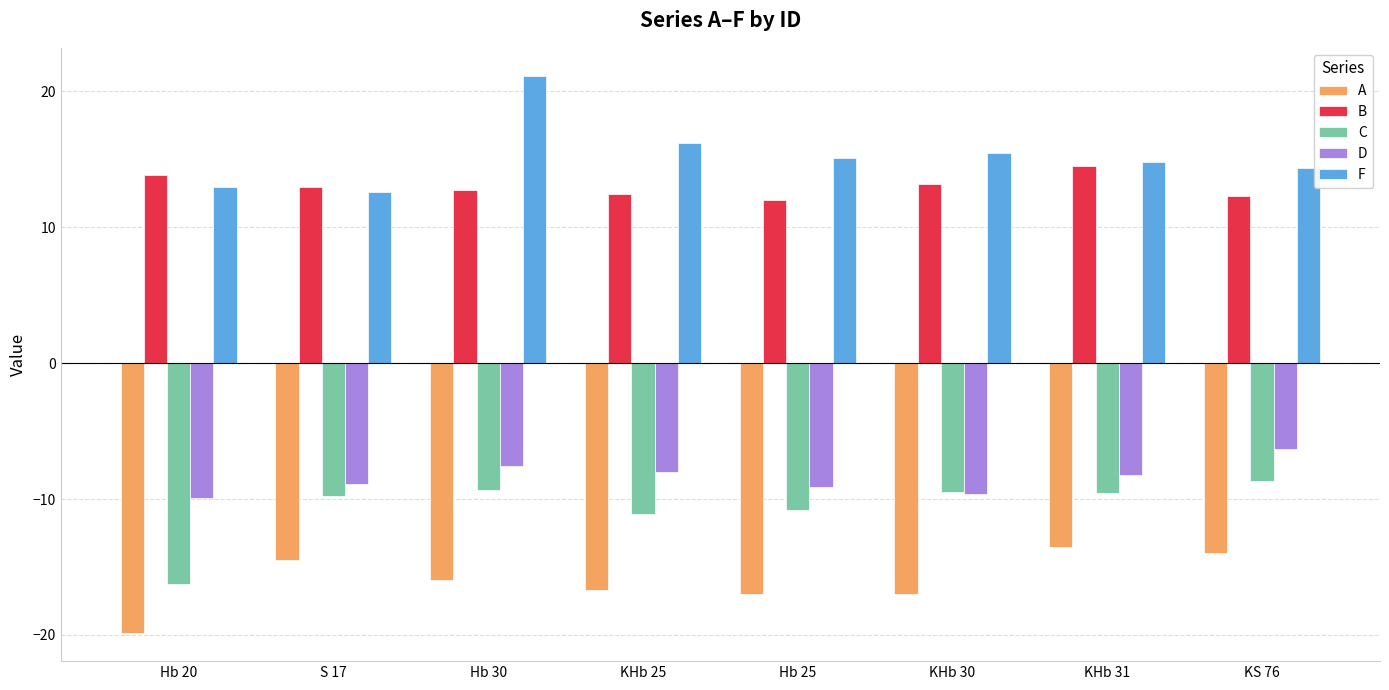

What is the total value across all series at S 17?

-7.6